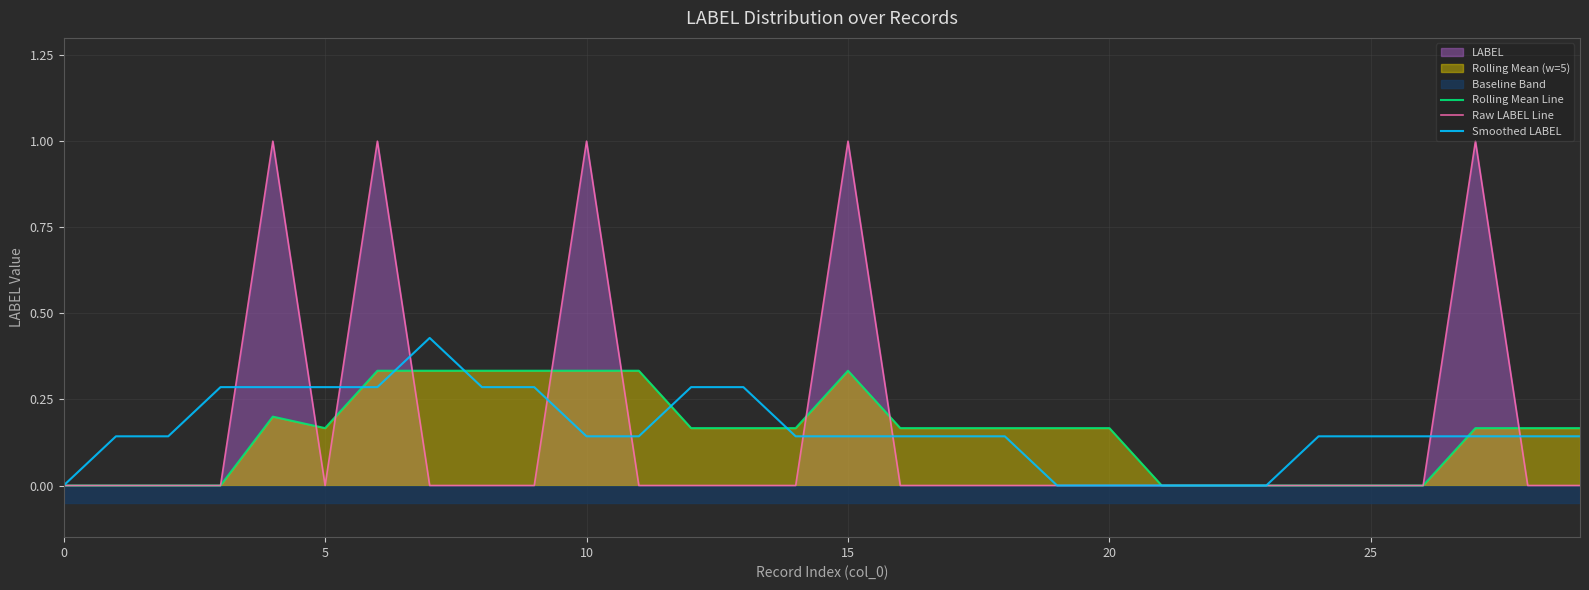

True or false: Raw LABEL Line has a value of 0.0 at 25.

True